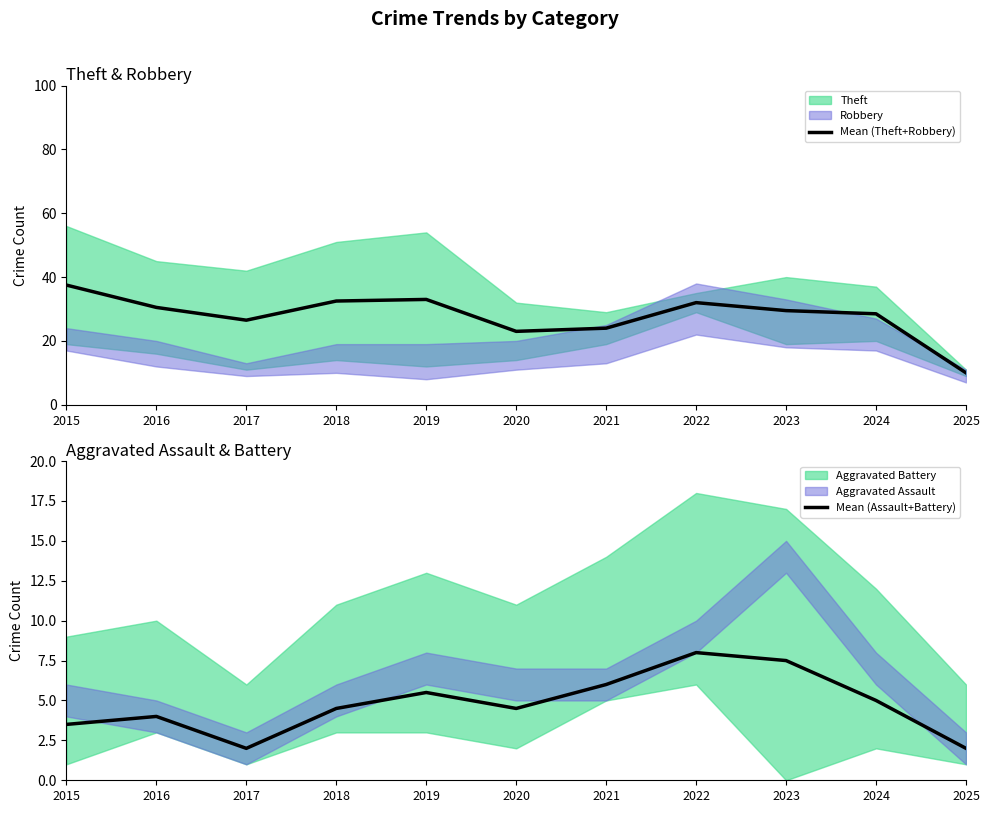

Which series has the largest range (max minus min)?

Mean (Theft+Robbery)